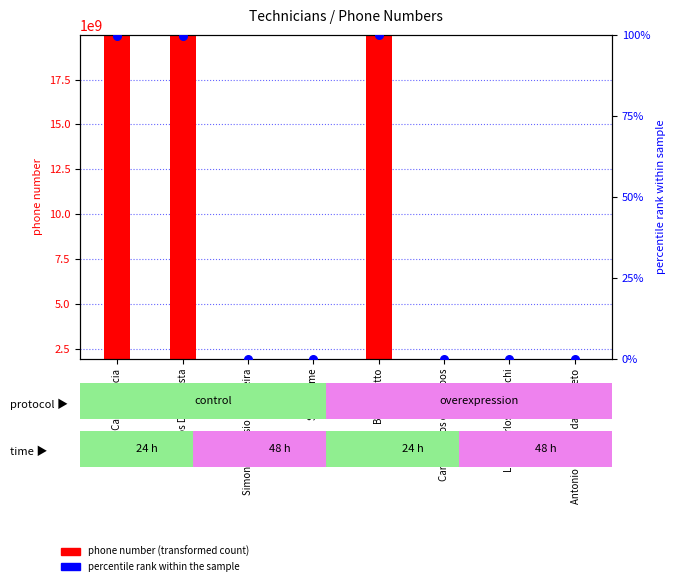

At which category is the sum across all series the highest?

Bruna Botto